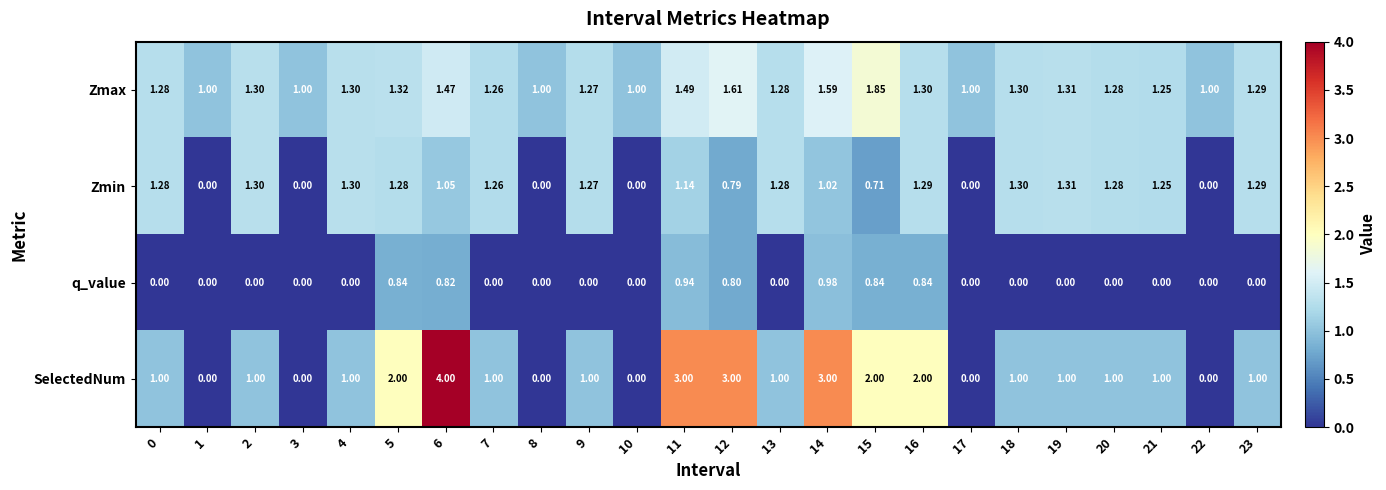

At 16, list the series in order from largest to smallest.

SelectedNum, Zmax, Zmin, q_value